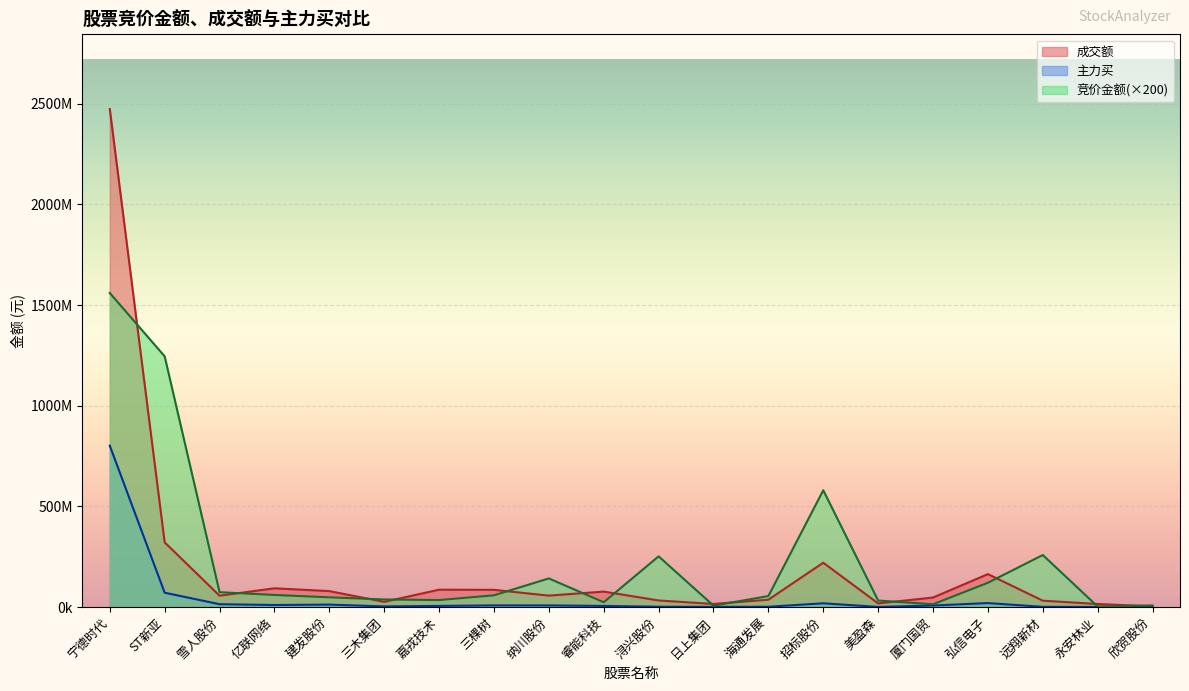

What is the label of the 16th point from the left?

厦门国贸